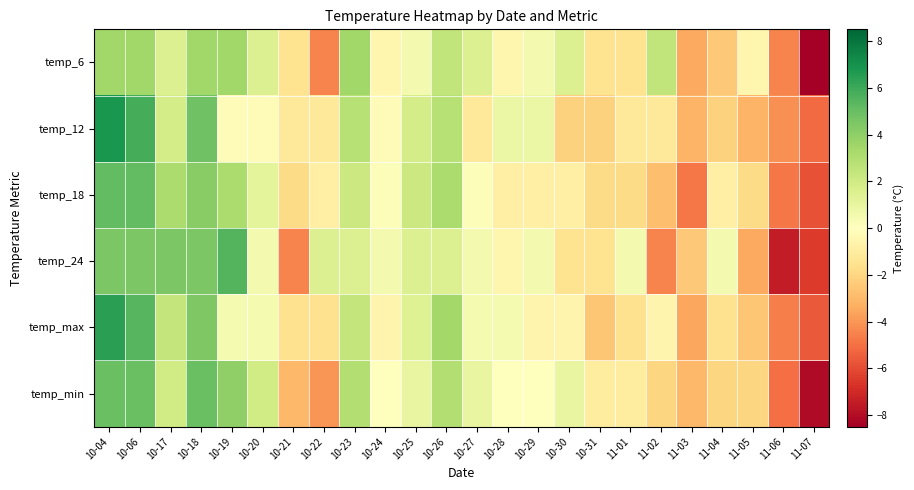

What is the total value across all series at 10-29?

0.4